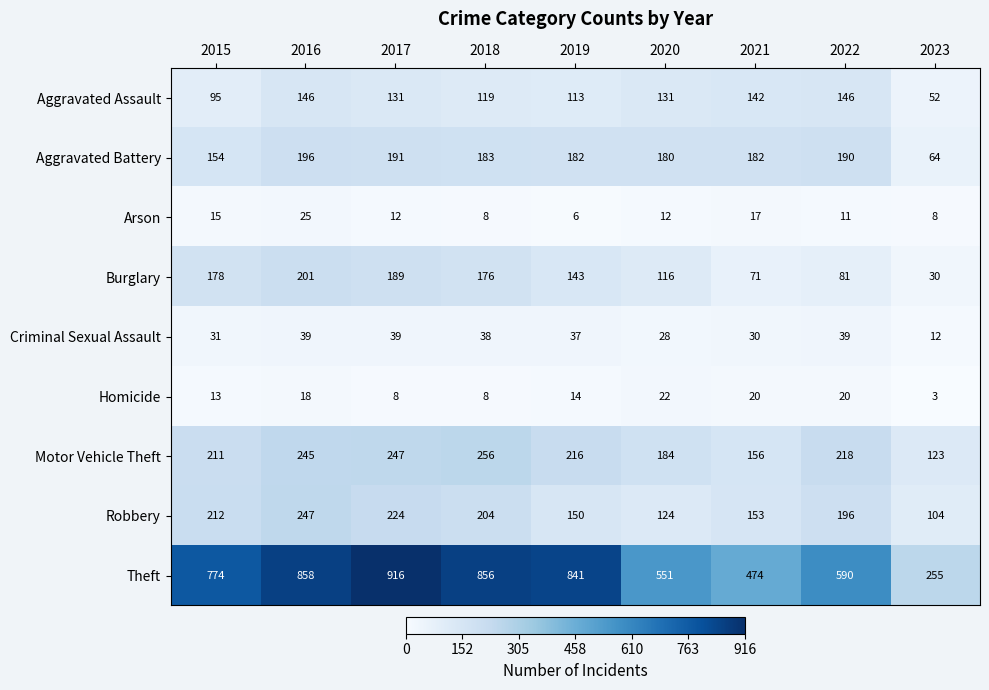

Which series has the widest spread of values?

Theft